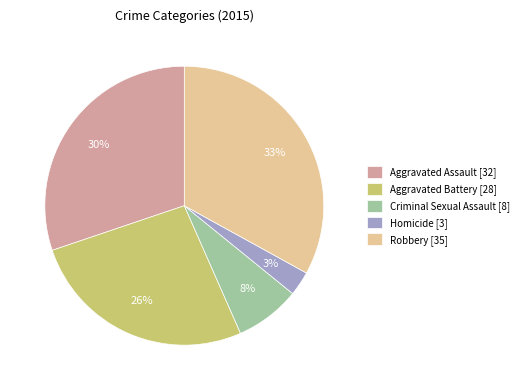

Between Homicide and Aggravated Assault, which is larger?

Aggravated Assault